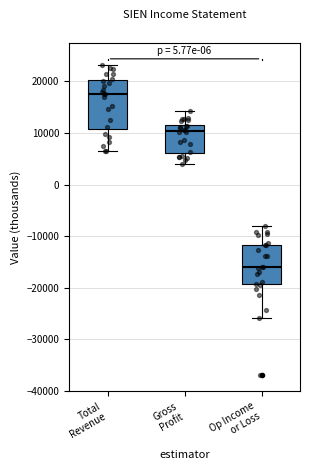

Which box has the lowest median line?

Op Income or Loss